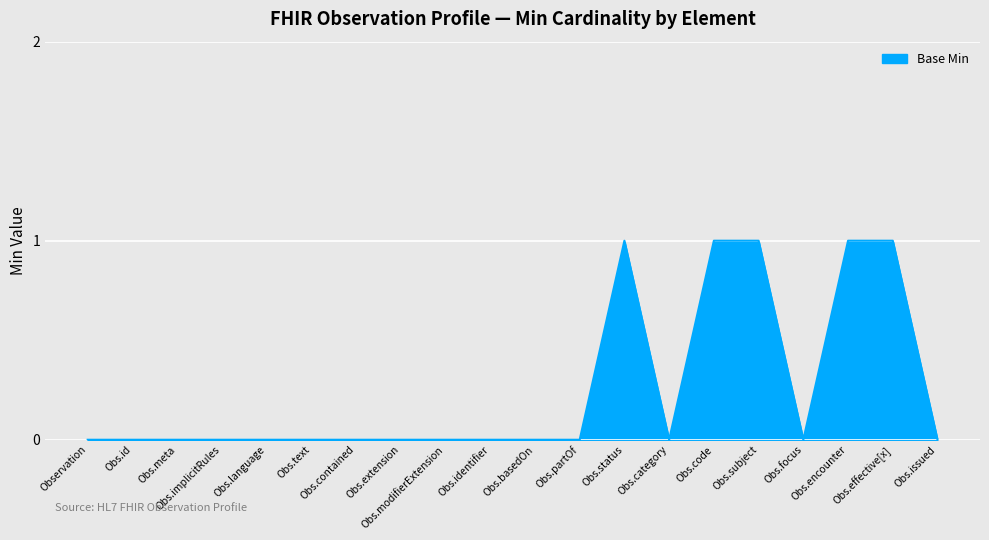

Is this an area chart (filled region under the line)?

Yes